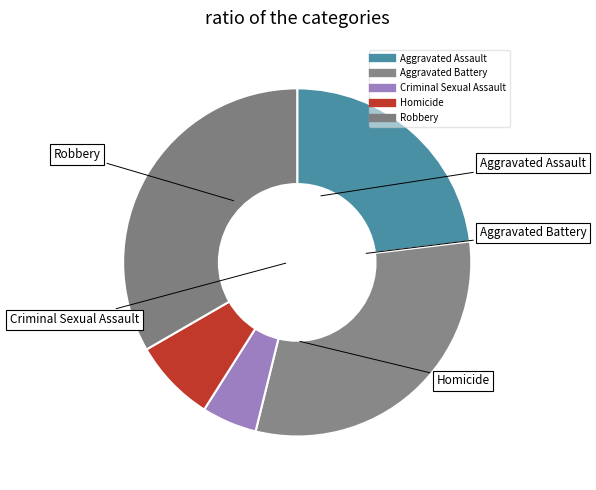

Combined, what portion of the pie is Aggravated Assault and Criminal Sexual Assault?

28.2%